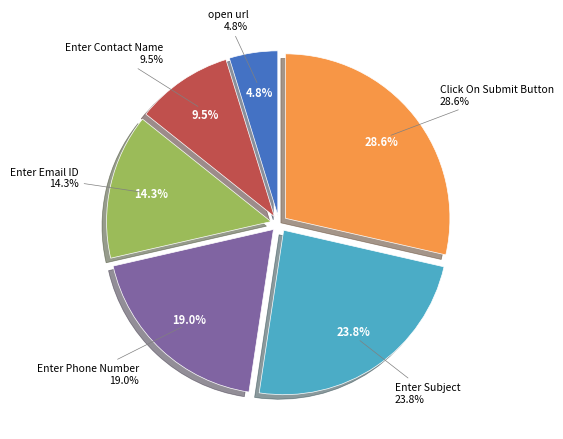

Do Click On Submit Button and open url together represent more than half of the pie?

No